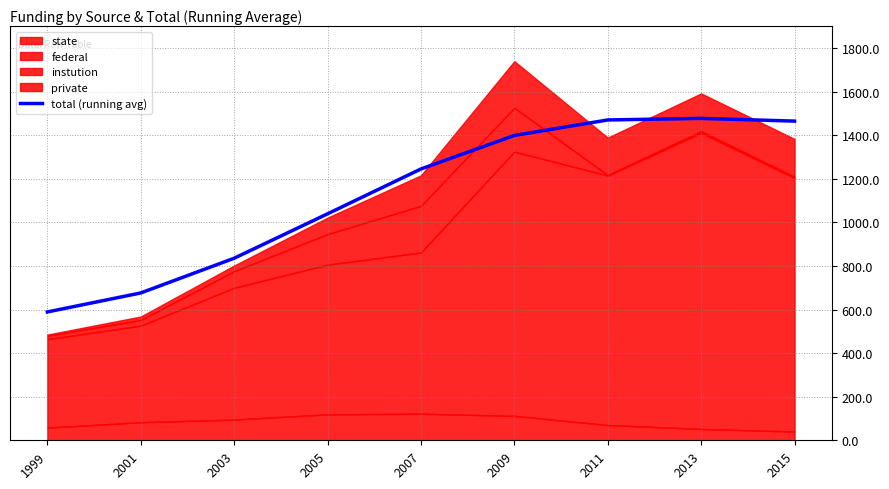

True or false: the data shows 891.5 at 2015.

False